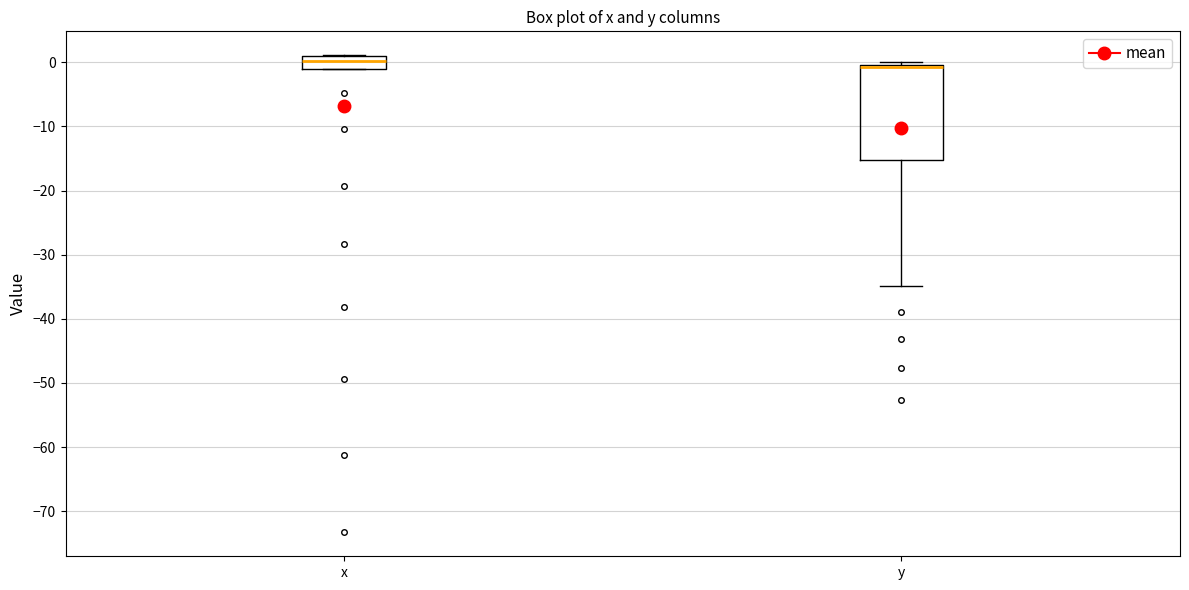

Reading left to right, read every box against the y-axis: the position of its median line, the range the box covers, and the ends of its whiskers. The values are not printed on the chart, so give them approximately, as read against the axis.

x: median 0, box -1 to 1, whiskers -1 to 1
y: median -1 (drawn on the box's upper edge), box -15 to 0, whiskers -35 to 0 (just above the box's upper edge)